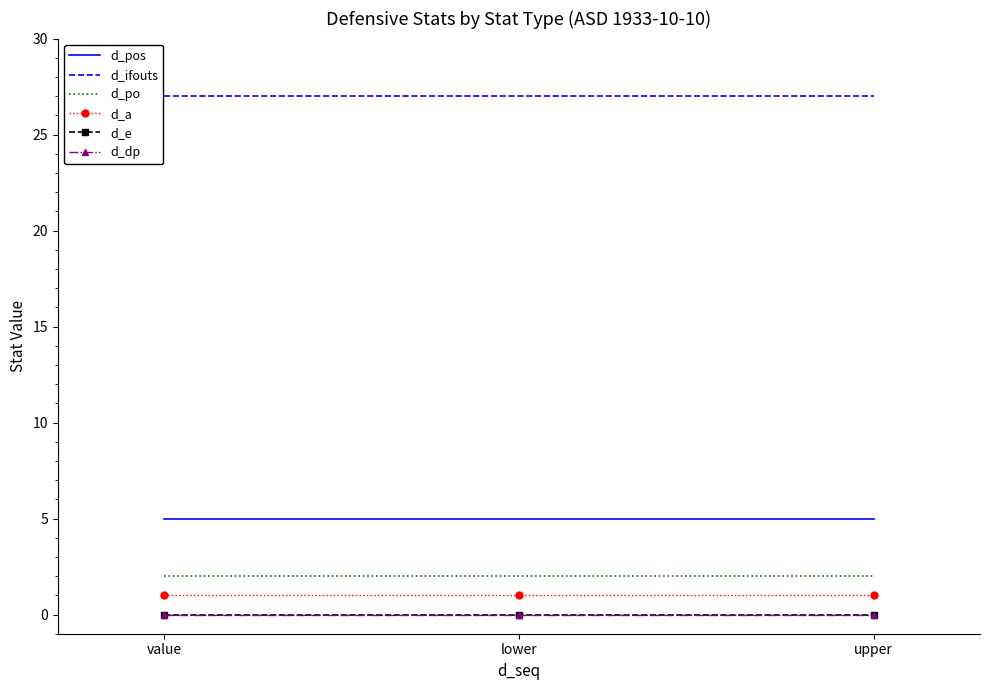

Where is d_a nearest to the value 1?

value